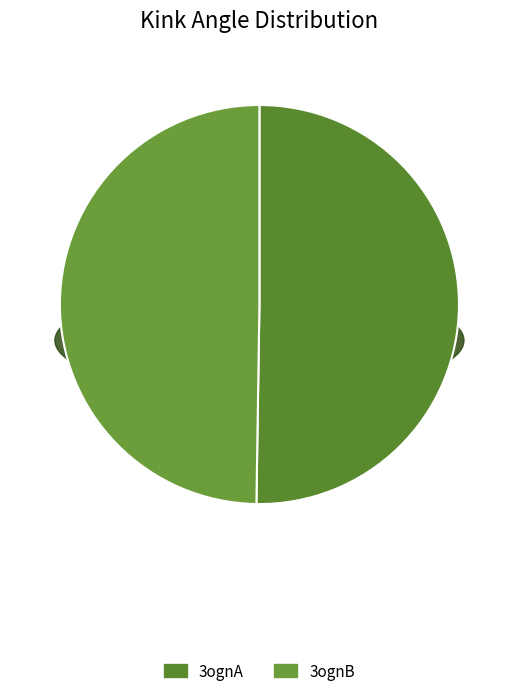

Rank the categories by value from lowest to highest.

3ognB, 3ognA